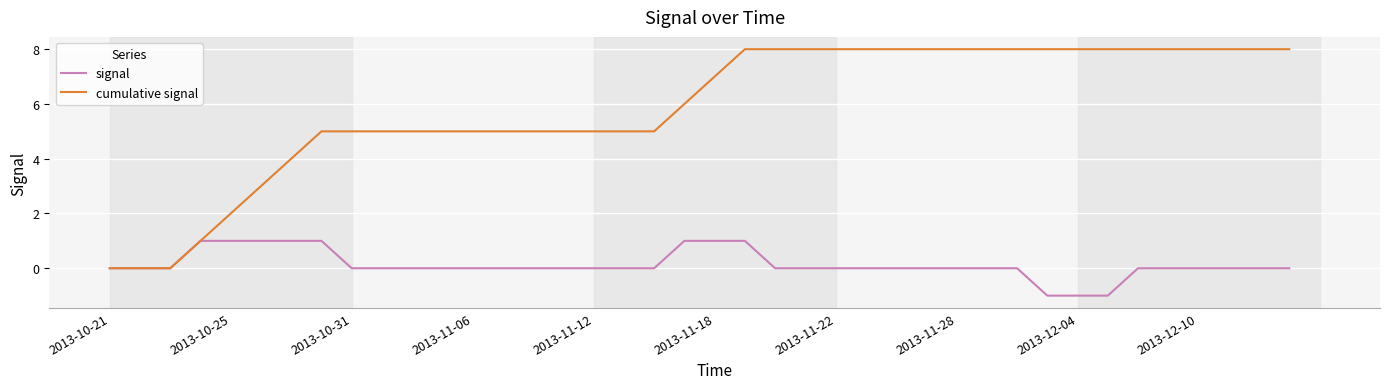

Which series has the largest range (max minus min)?

cumulative signal